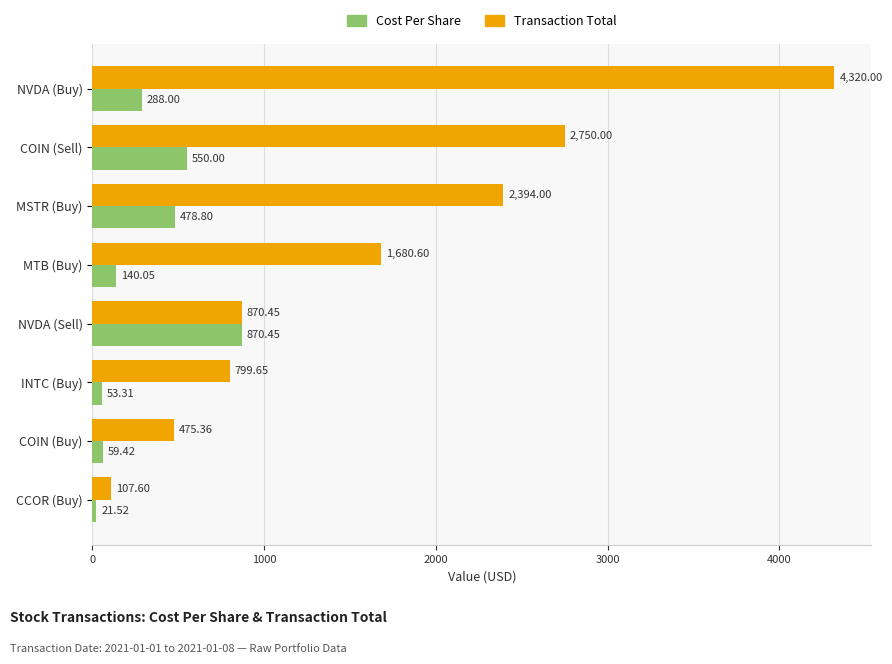

What is the difference between the second highest and second lowest values in the Transaction Total series?

2274.6